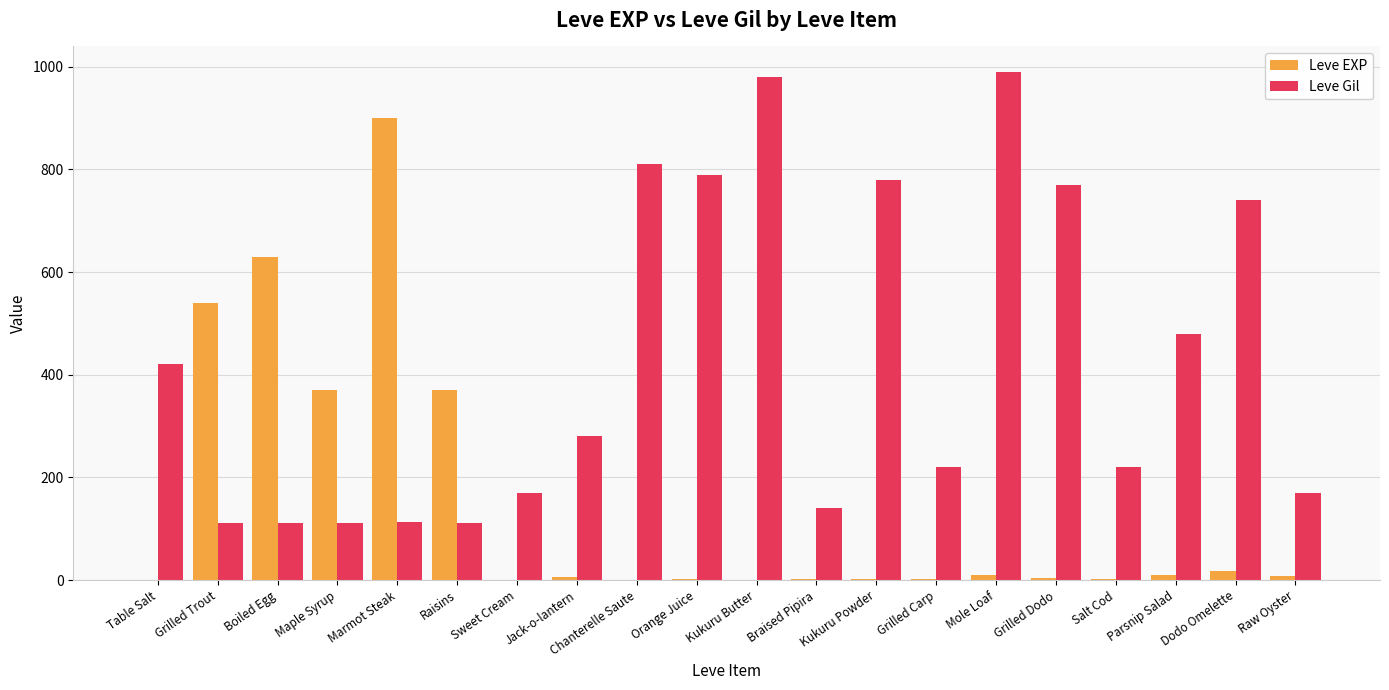

Does the chart contain stacked bars?

No